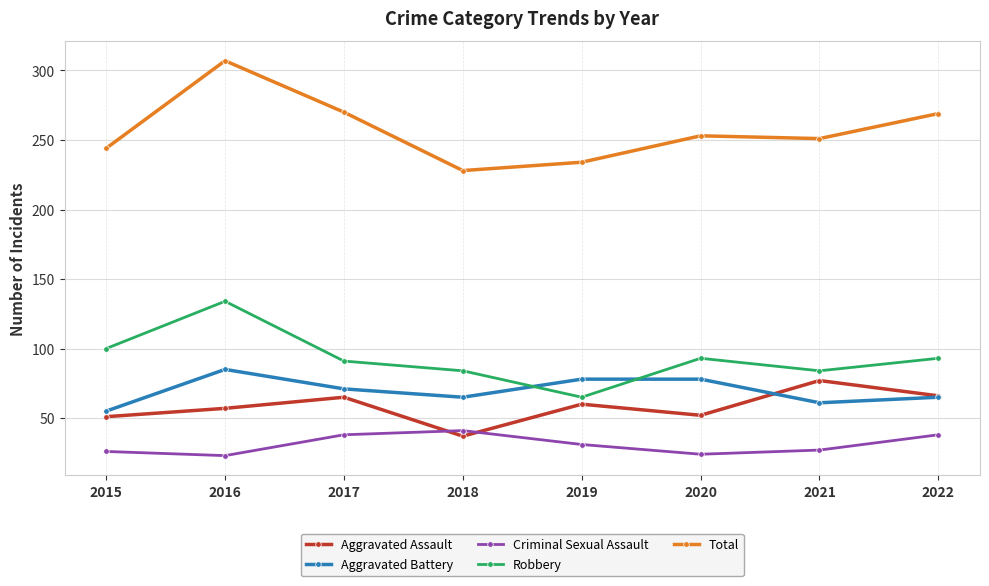

What is the sum of the Aggravated Assault values at 2016 and 2017?

122